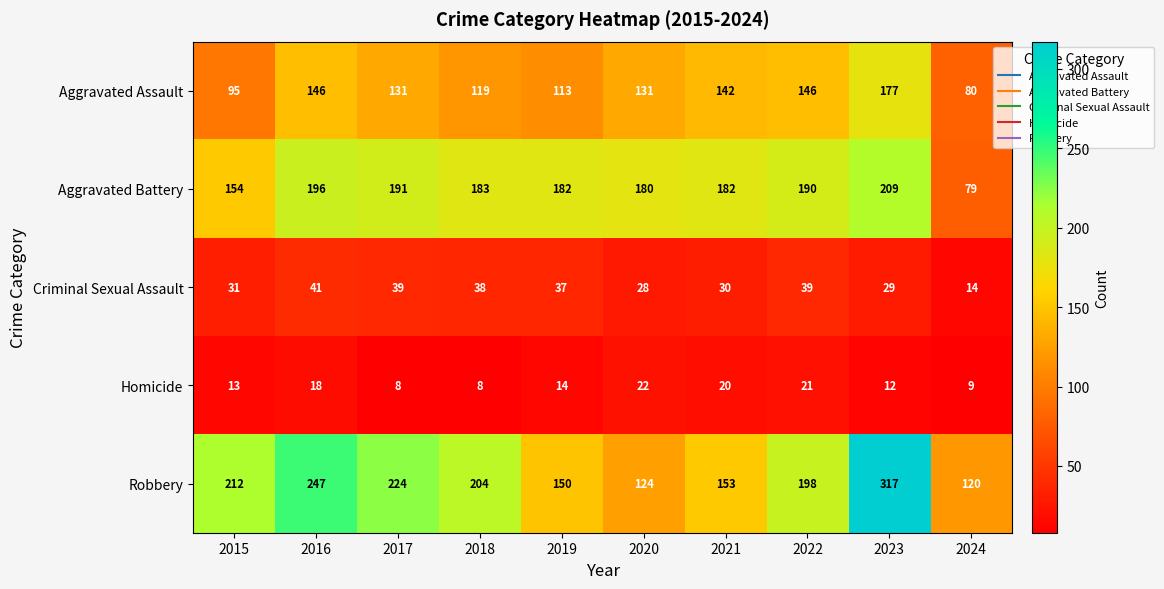

Which label corresponds to the largest value in the chart?

2023